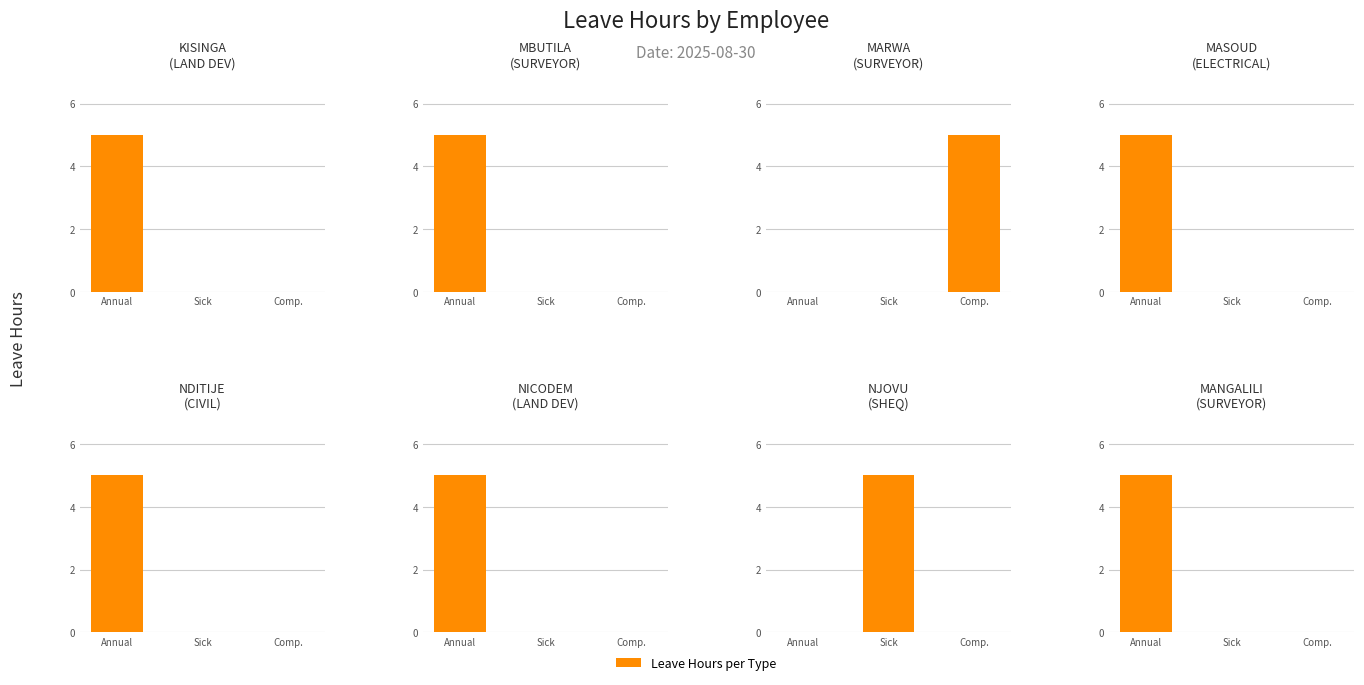

How many values in Compassionate Leave(H) are above zero?

1